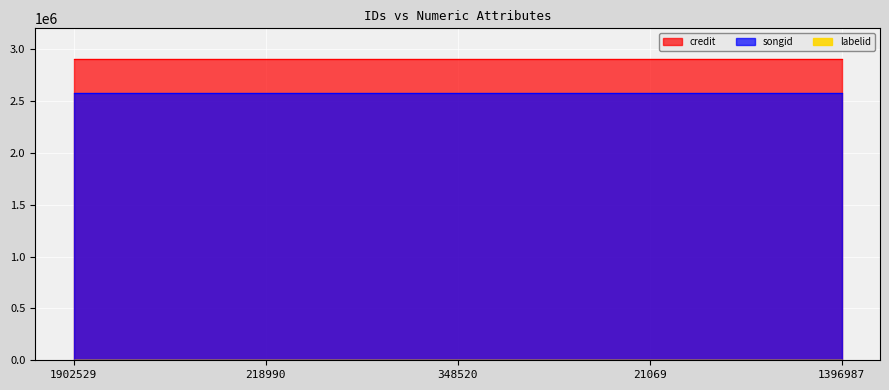

Rank the series by their maximum value, from lowest to highest.

labelid, songid, credit